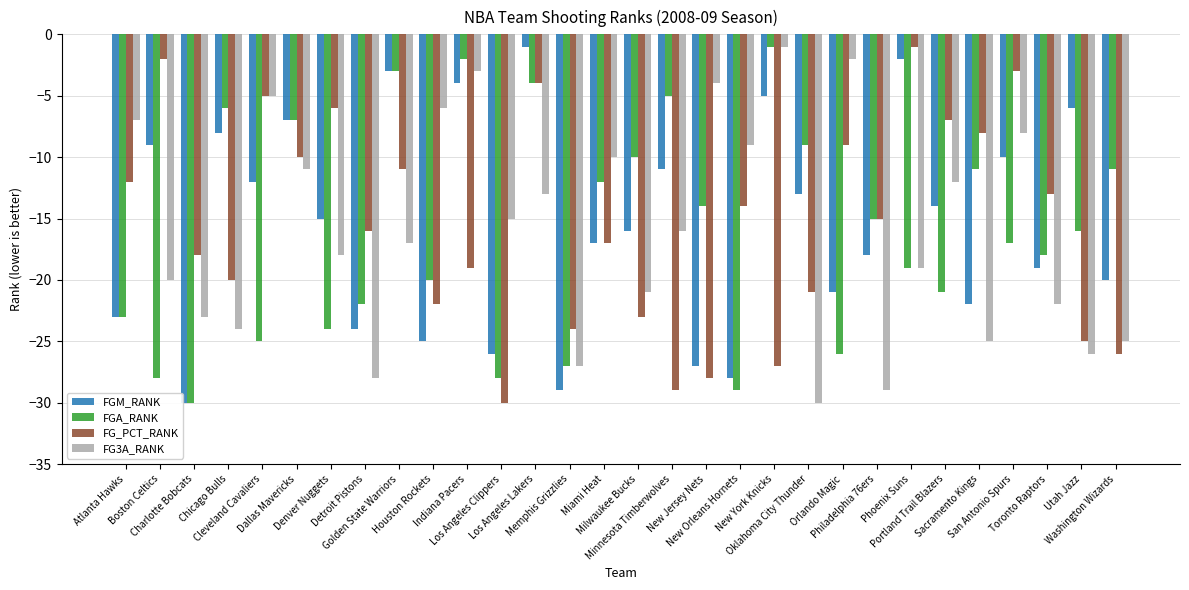

What is the sum of all FGA_RANK values?

-483